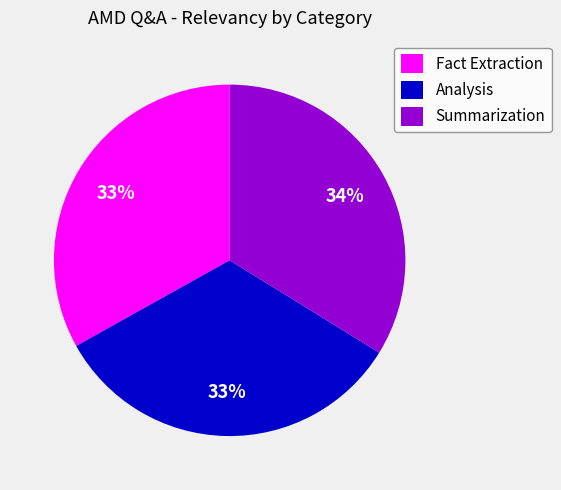

To the nearest percent, what portion does Summarization represent?

34%